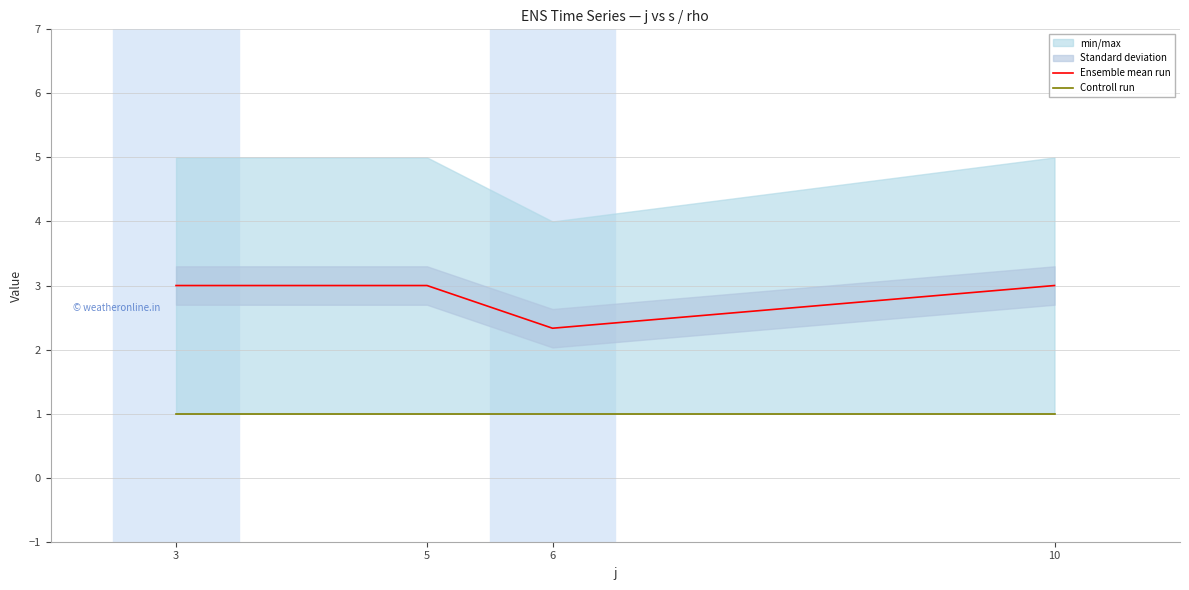

The value of Ensemble mean run at 5 is 5.4. True or false?

False